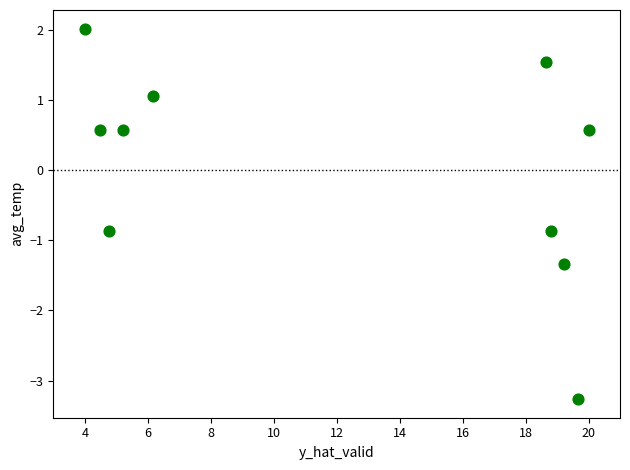

What is the range of X values (max minus min)?

16.0